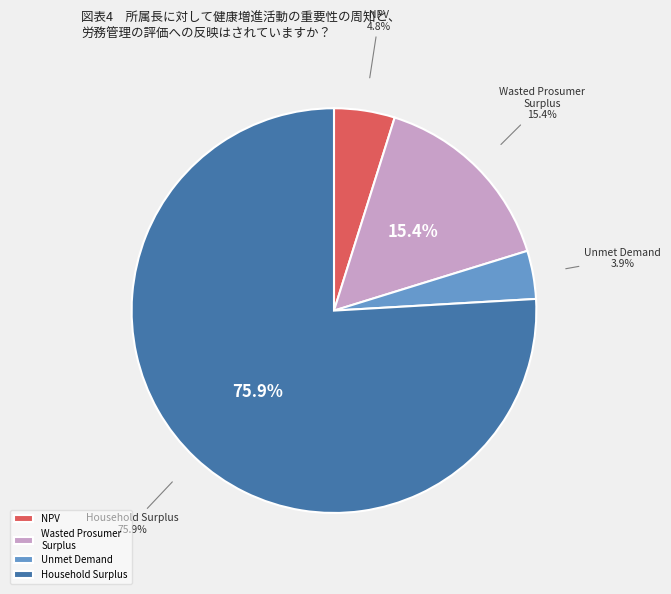

To the nearest percent, what is the combined percentage of NPV and Wasted Prosumer Surplus?

20%